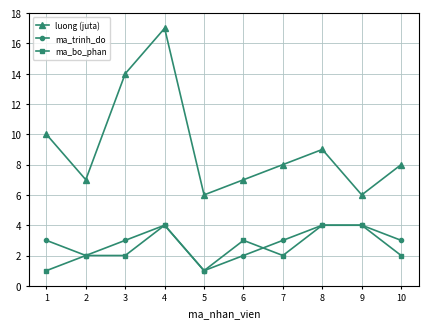

After their last crossing, which series has the higher values: ma_bo_phan or ma_trinh_do?

ma_trinh_do